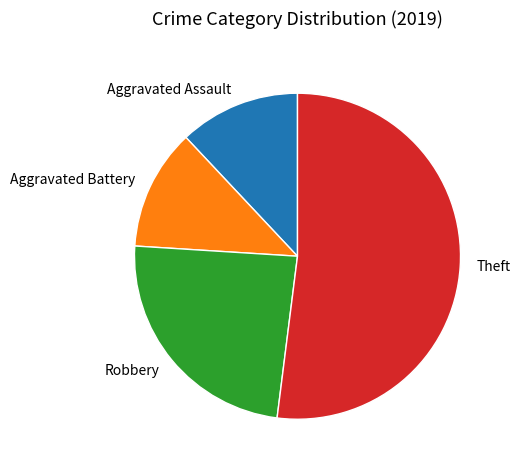

The Aggravated Battery slice represents 12% of the pie. True or false?

True